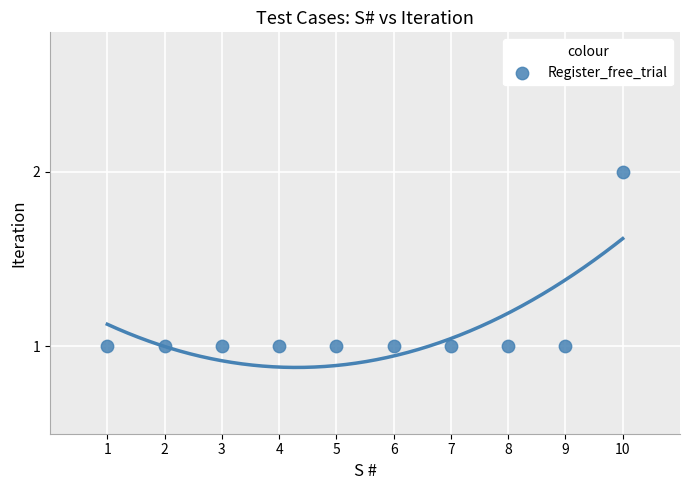

What is the average X value?

6